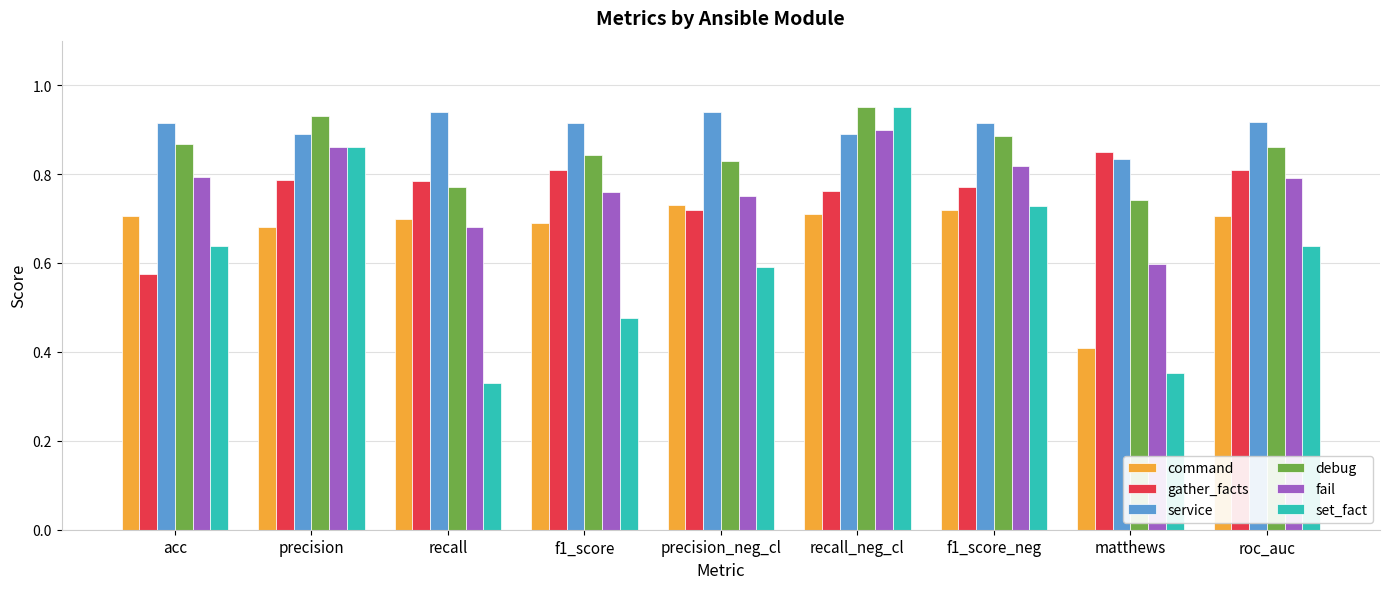

Which series has the largest range (max minus min)?

set_fact